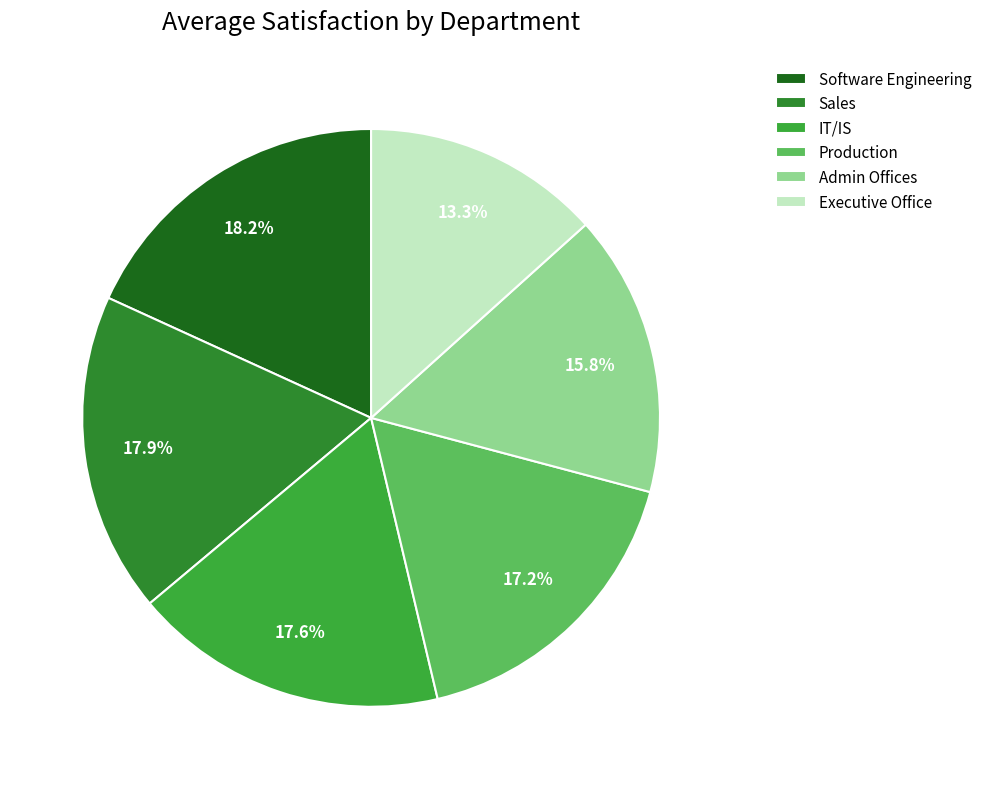

Count the number of slices in the pie.

6